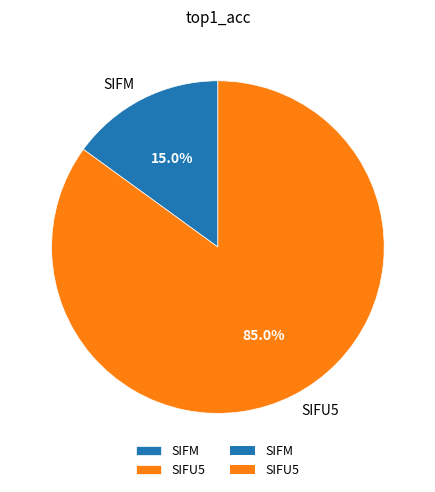

What percentage do SIFU5 and SIFM together represent?

100.0%